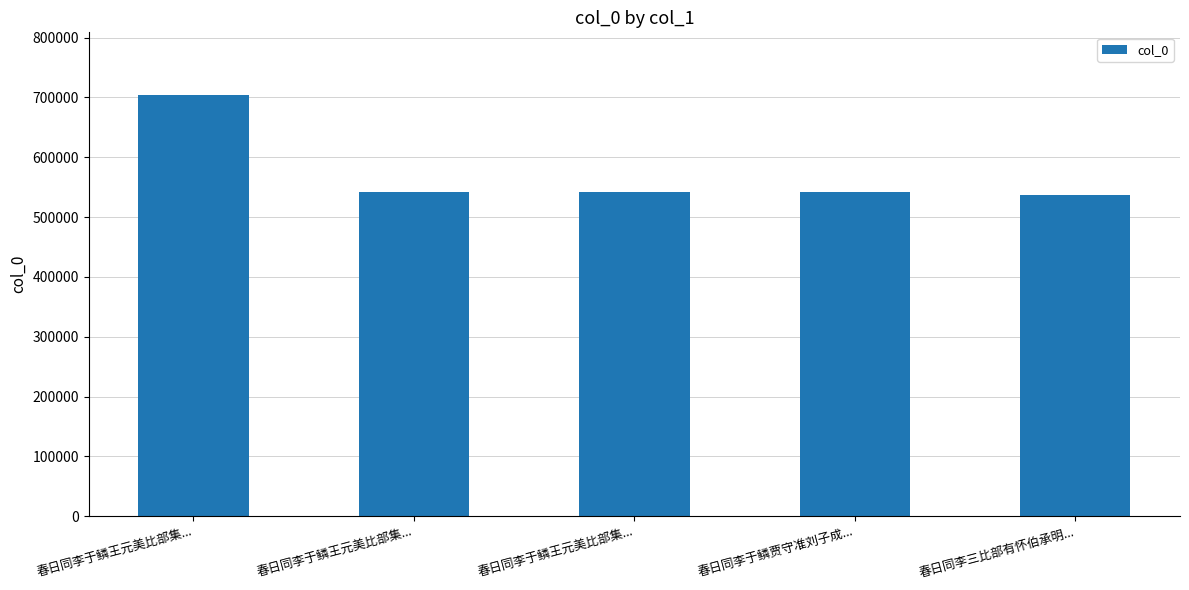

List the labels in order of value, largest first.

春日同李于鳞王元美比部集..., 春日同李于鳞贾守准刘子成..., 春日同李于鳞王元美比部集..., 春日同李于鳞王元美比部集..., 春日同李三比部有怀伯承明...